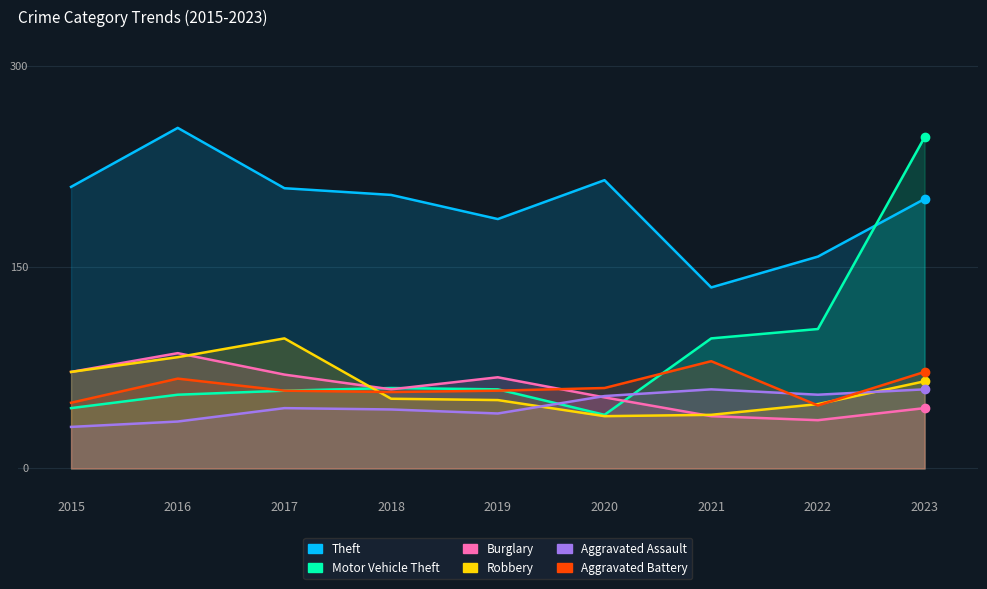

Reading left to right, extract all data points from this chart.

Theft: 210	254	209	204	186	215	135	158	201
Motor Vehicle Theft: 45	55	58	60	59	40	97	104	247
Burglary: 72	86	70	59	68	53	39	36	45
Robbery: 72	83	97	52	51	39	40	48	65
Aggravated Assault: 31	35	45	44	41	54	59	55	59
Aggravated Battery: 49	67	58	57	58	60	80	47	72